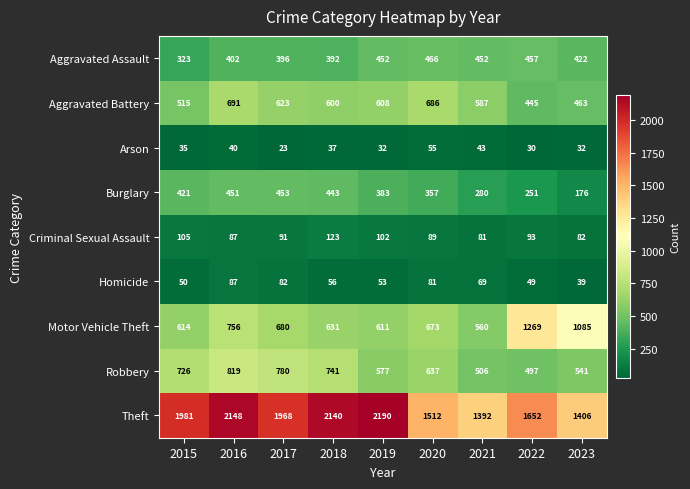

At which label does Aggravated Assault first exceed 422?

2019